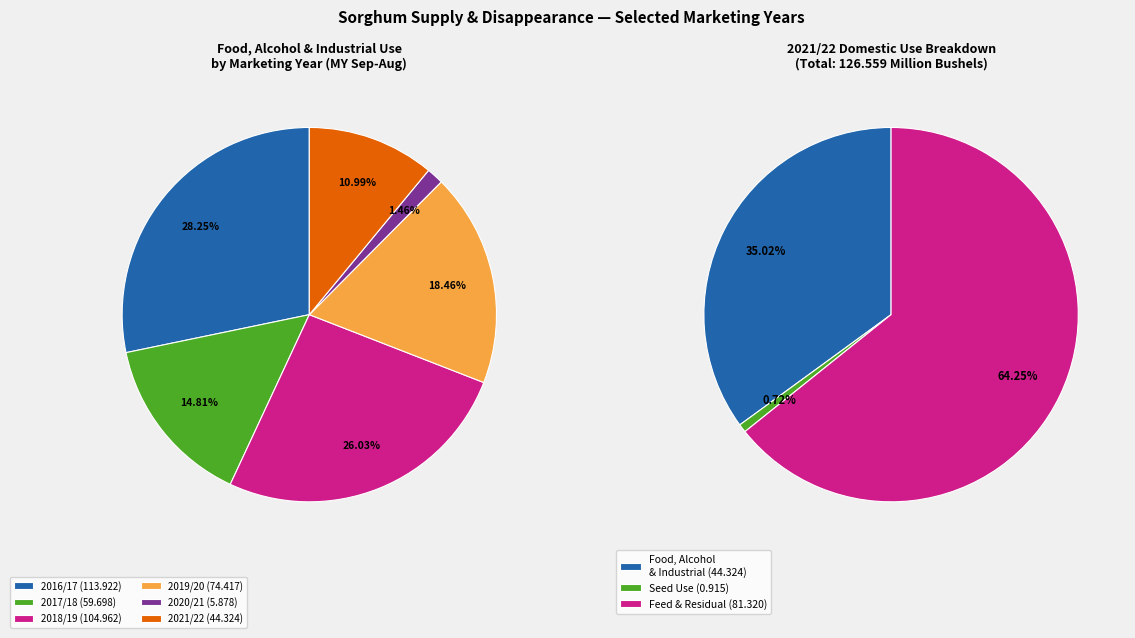

To the nearest percent, what is the difference between the largest and smallest slice percentages?

27%